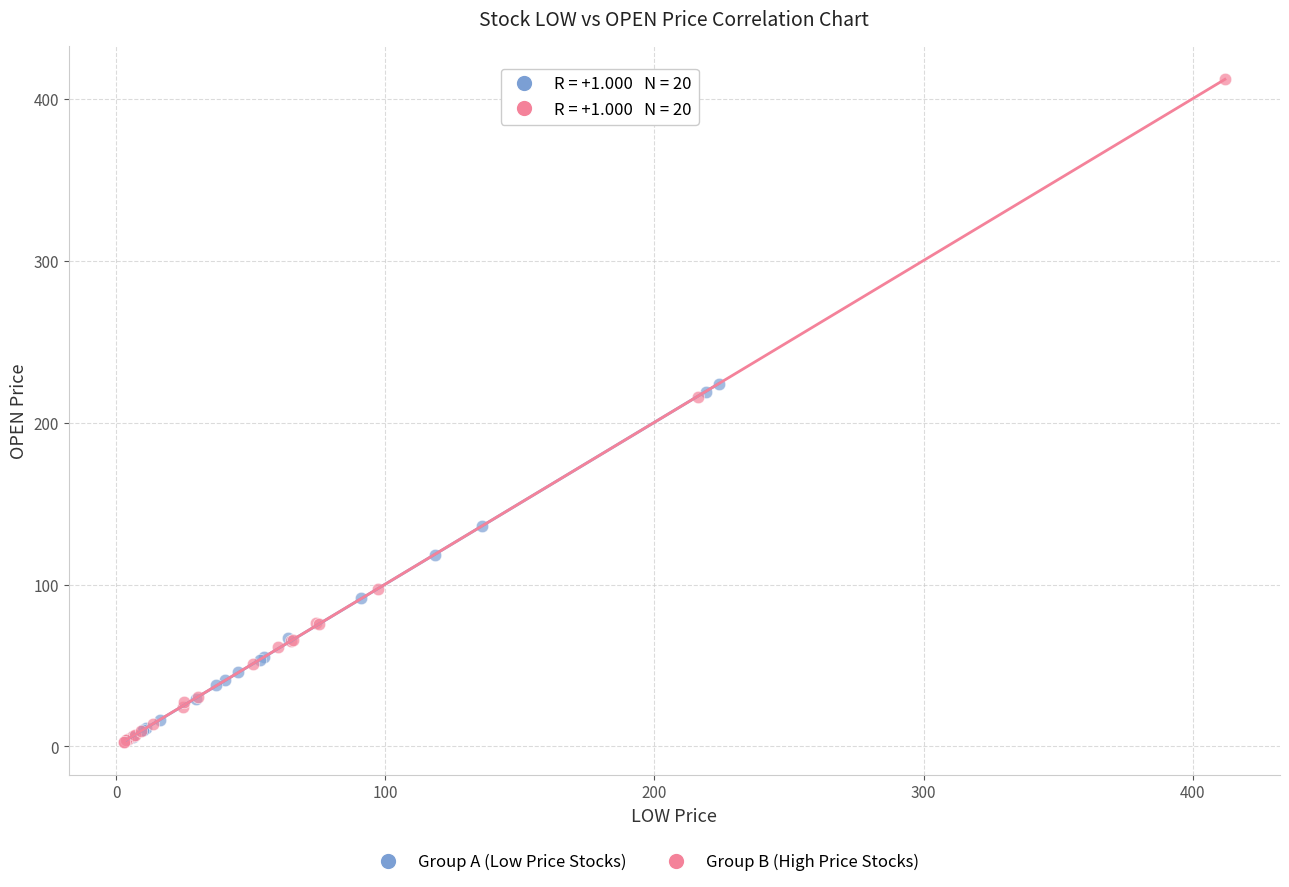

Which series has the widest spread of Y values?

Group B (High Price Stocks)